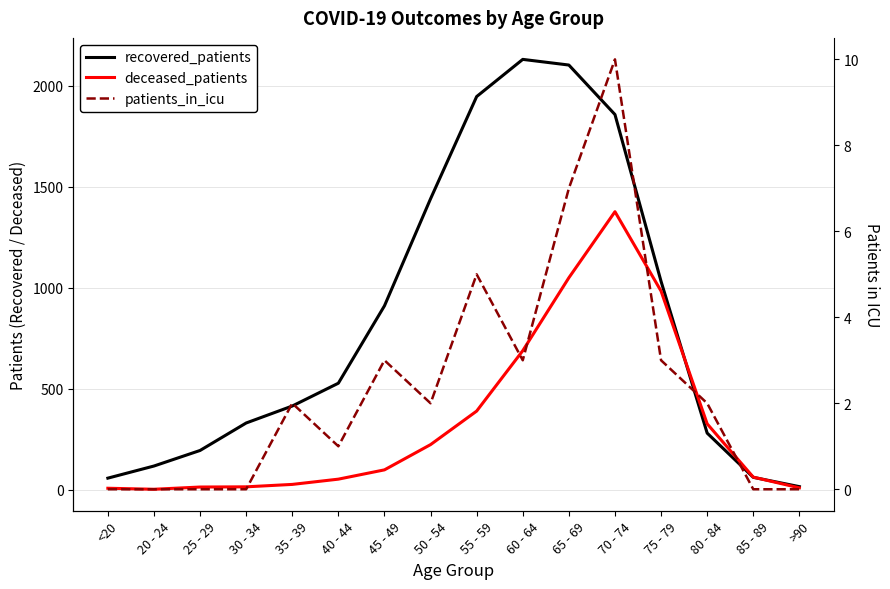

Is it true that recovered_patients equals 1857 at 70 - 74?

True